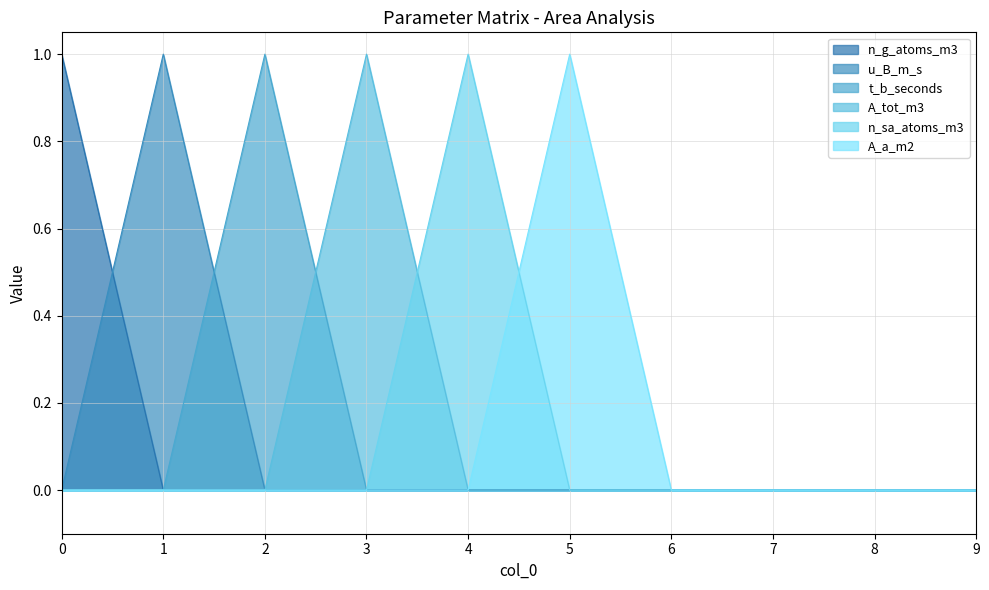

The value of A_a_m2 at 3 is 0. True or false?

True